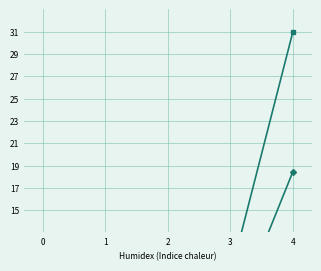

Which series changed the most between 0 and 3?

Total N estimada